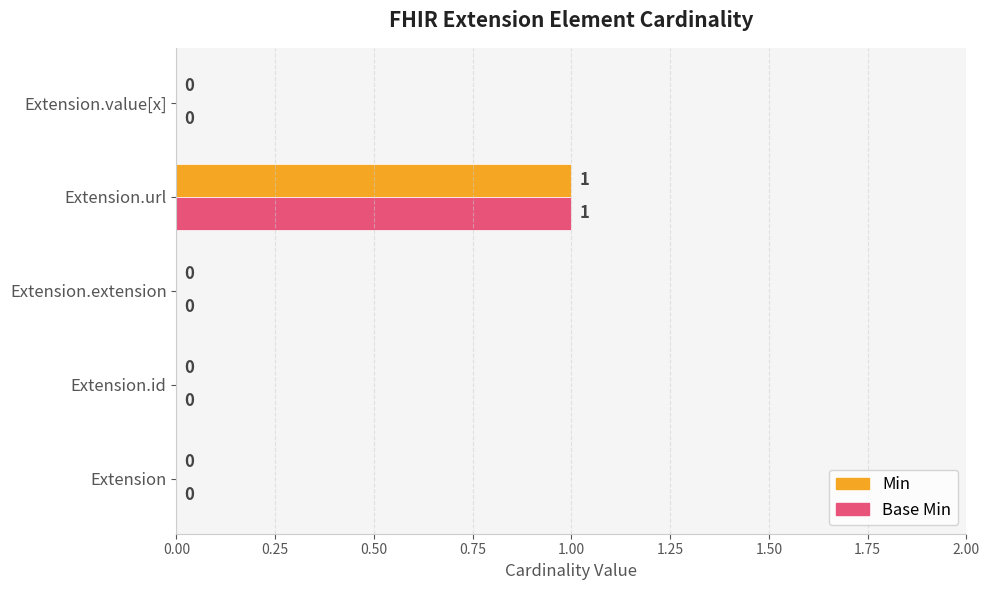

At which category is the sum across all series the highest?

Extension.url